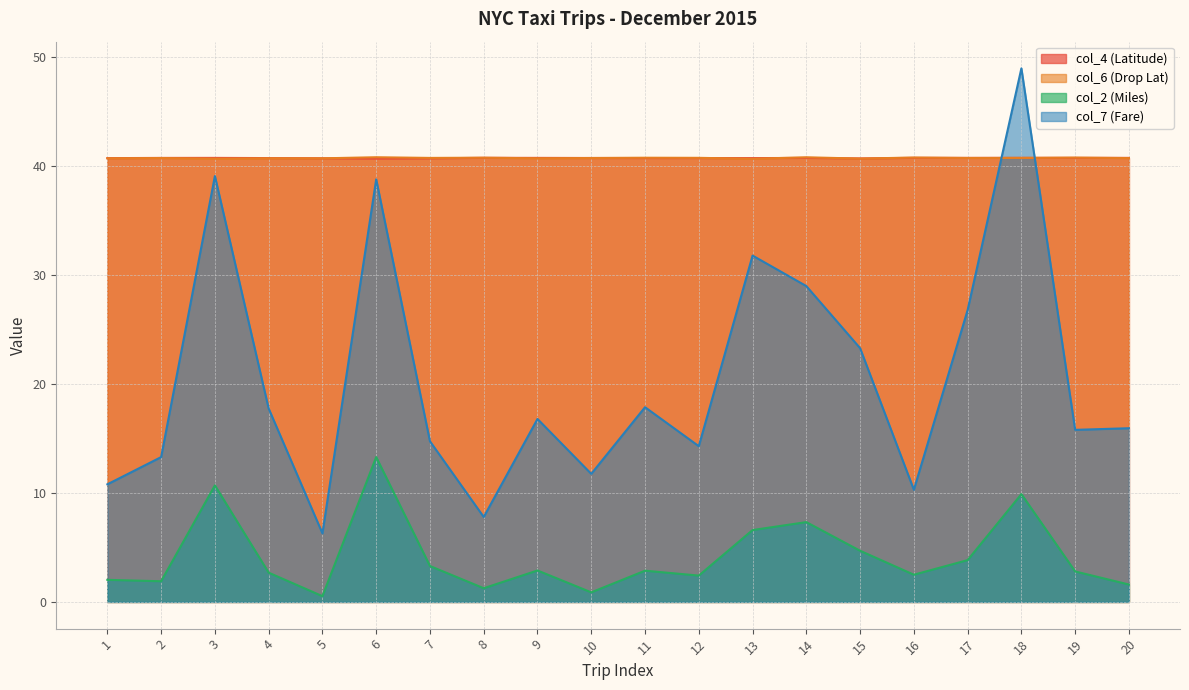

Where is col_7 (Fare) nearest to the value 27?

17